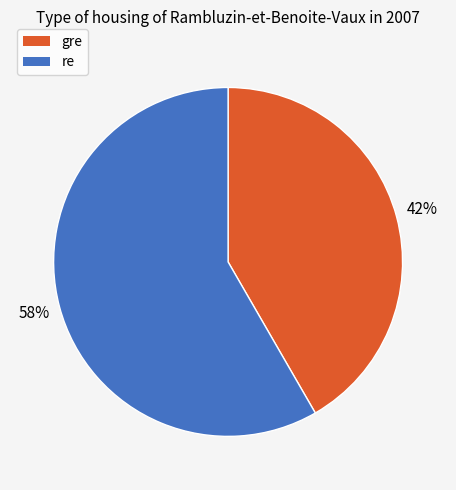

What is the largest slice in the pie chart?

re